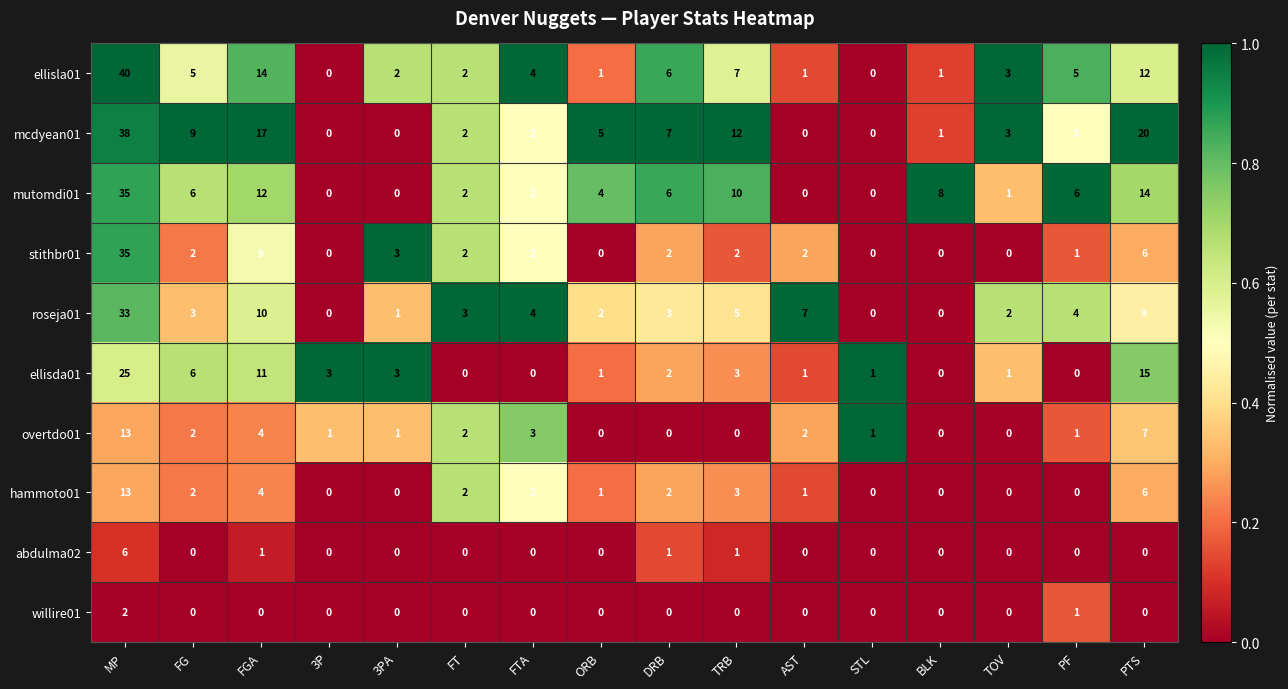

Which series changed the most between STL and PTS?

mcdyean01